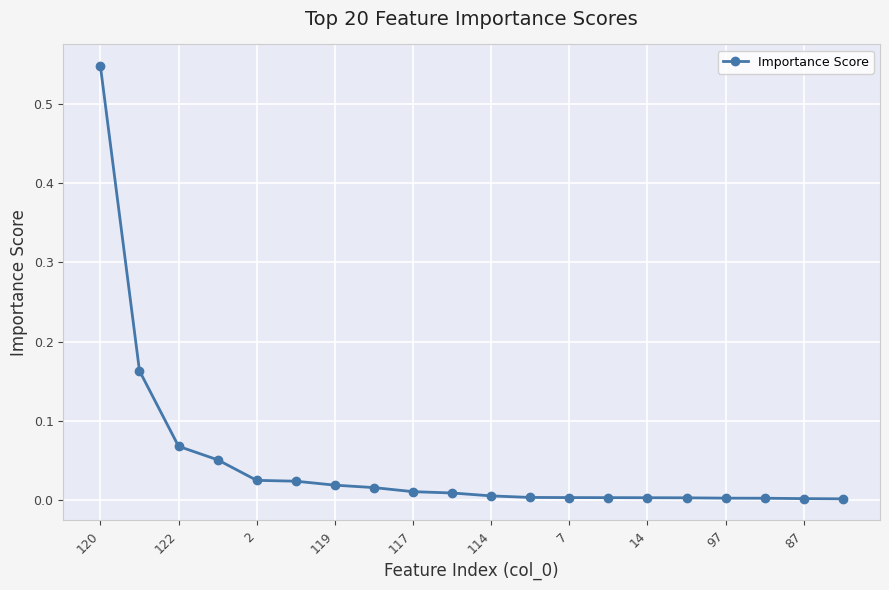

Does the chart have visible grid lines?

Yes